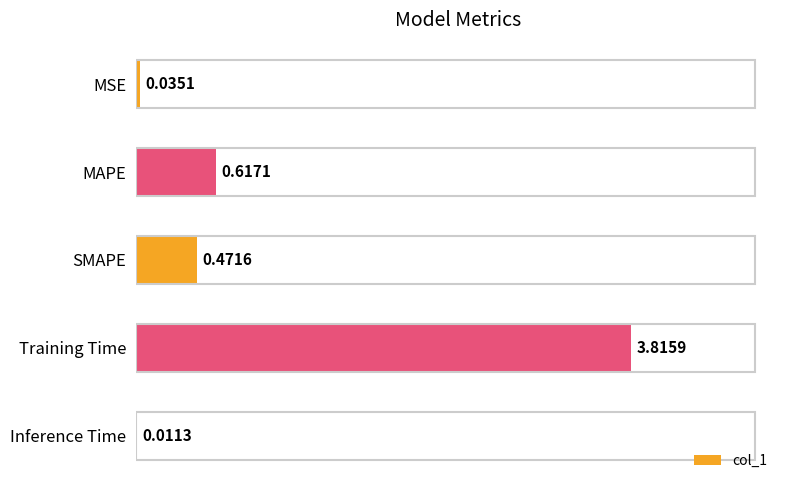

What is the sum of all values?

5.0